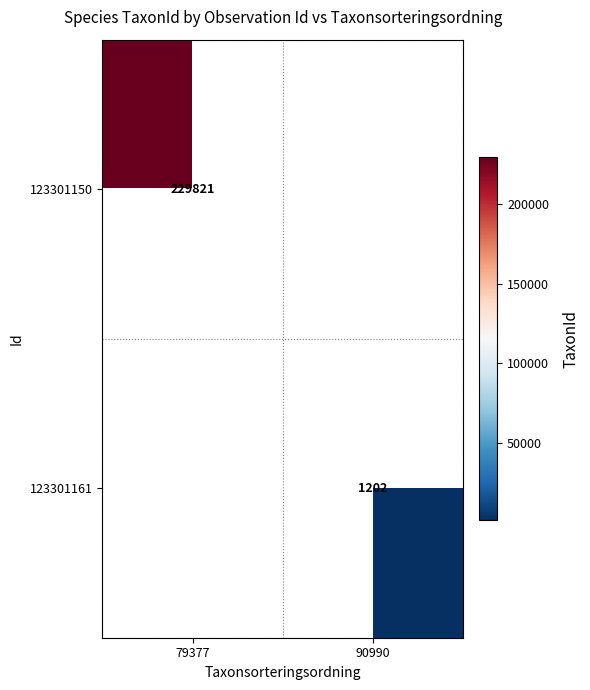

Is it true that 123301150 equals 56523 at 79377?

False